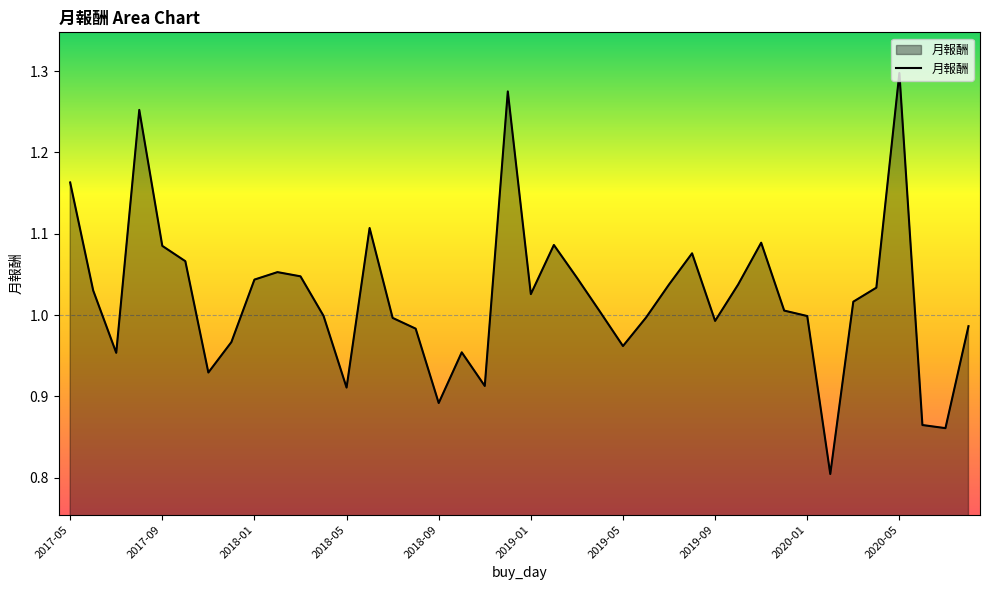

What is the smallest value displayed?

0.8